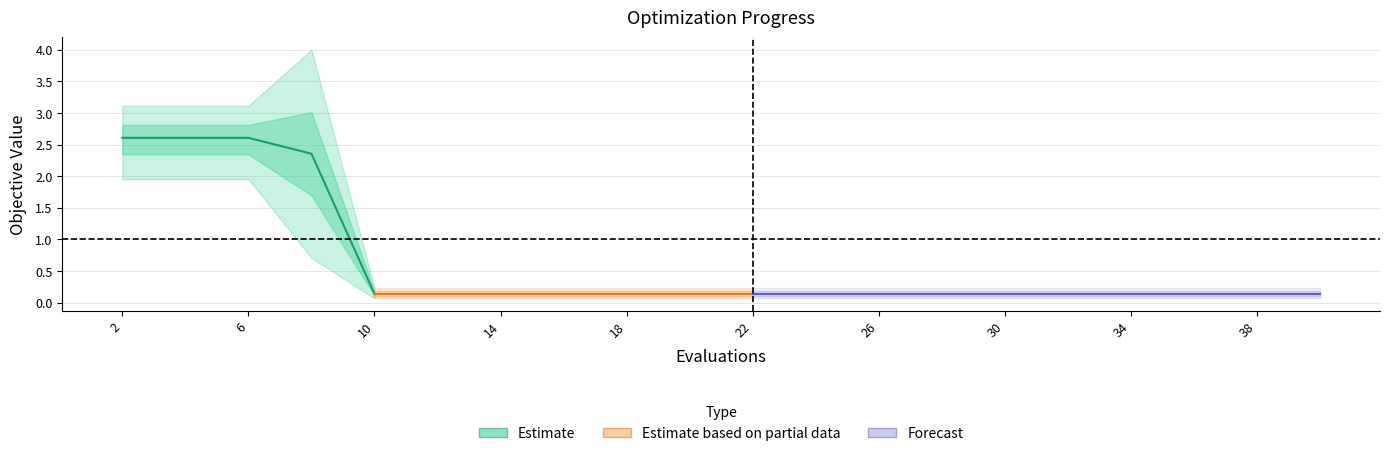

What is the lowest value of the mean series?

0.1